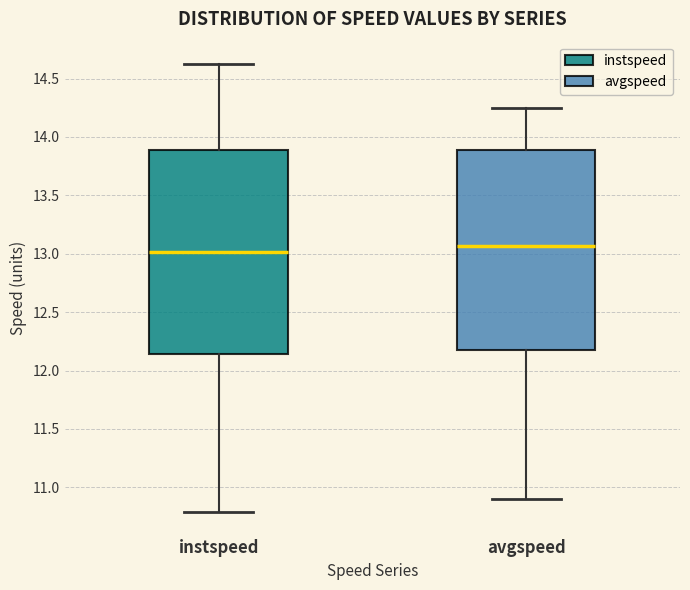

Reading left to right, read every box against the y-axis: the position of its median line, the range the box covers, and the ends of its whiskers. The values are not printed on the chart, so give them approximately, as read against the axis.

instspeed: median 13.00, box 12.15 to 13.90, whiskers 10.80 to 14.60
avgspeed: median 13.05, box 12.15 to 13.90, whiskers 10.90 to 14.25